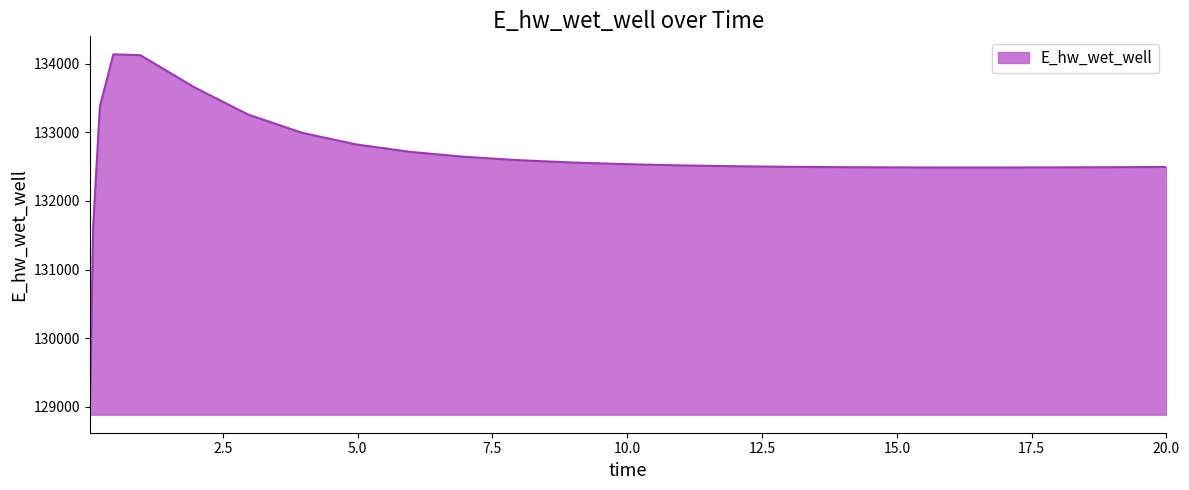

What is the maximum value shown in the chart?

134135.6